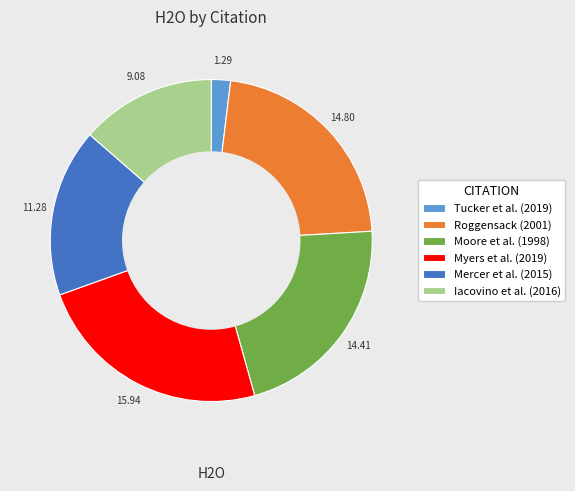

Rank the categories by value from lowest to highest.

Tucker et al. (2019), Iacovino et al. (2016), Mercer et al. (2015), Moore et al. (1998), Roggensack (2001), Myers et al. (2019)